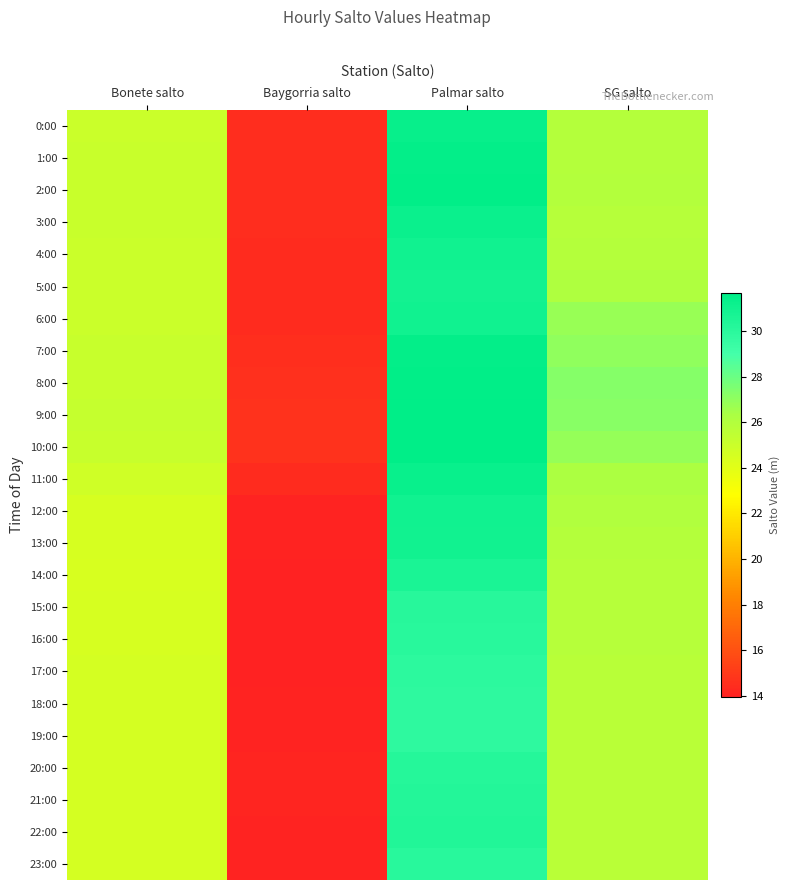

Rank the series at Palmar salto from lowest to highest value.

19:00, 18:00, 17:00, 16:00, 23:00, 15:00, 20:00, 21:00, 22:00, 14:00, 5:00, 13:00, 12:00, 4:00, 6:00, 3:00, 11:00, 0:00, 1:00, 7:00, 2:00, 8:00, 9:00, 10:00